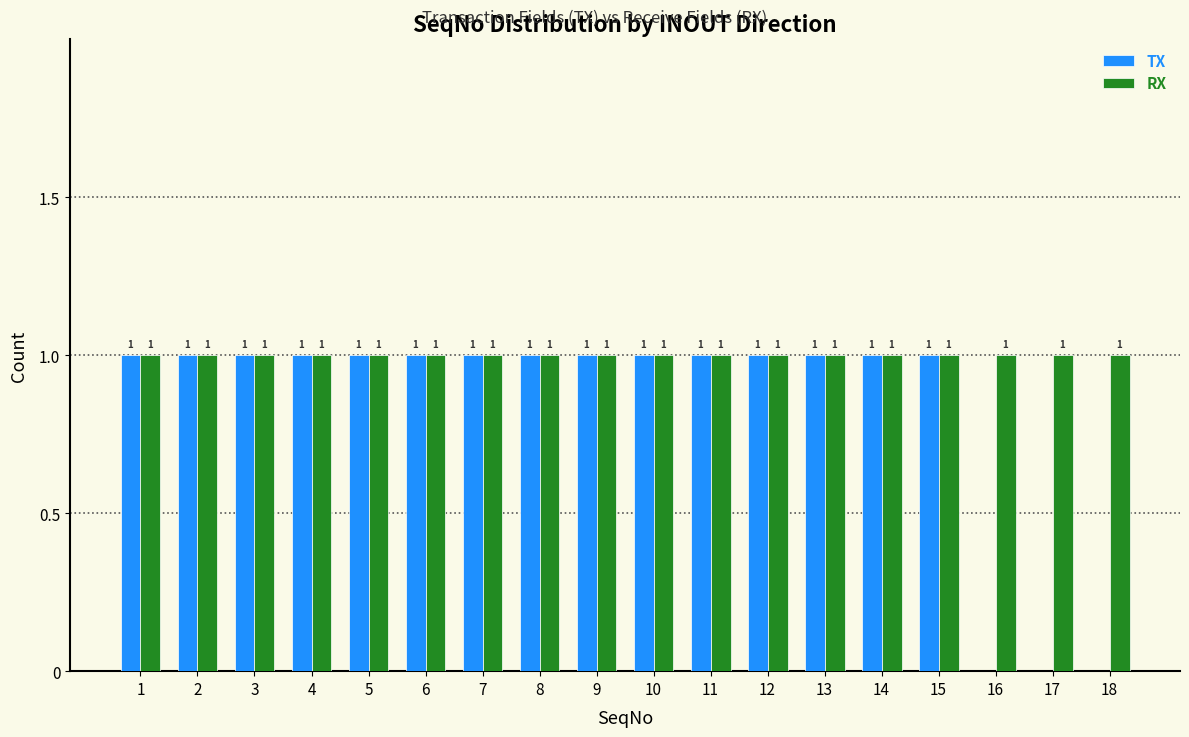

Reading left to right, transcribe all the data shown in this chart.

TX: 1=1	2=1	3=1	4=1	5=1	6=1	7=1	8=1	9=1	10=1	11=1	12=1	13=1	14=1	15=1	16=0	17=0	18=0
RX: 1=1	2=1	3=1	4=1	5=1	6=1	7=1	8=1	9=1	10=1	11=1	12=1	13=1	14=1	15=1	16=1	17=1	18=1